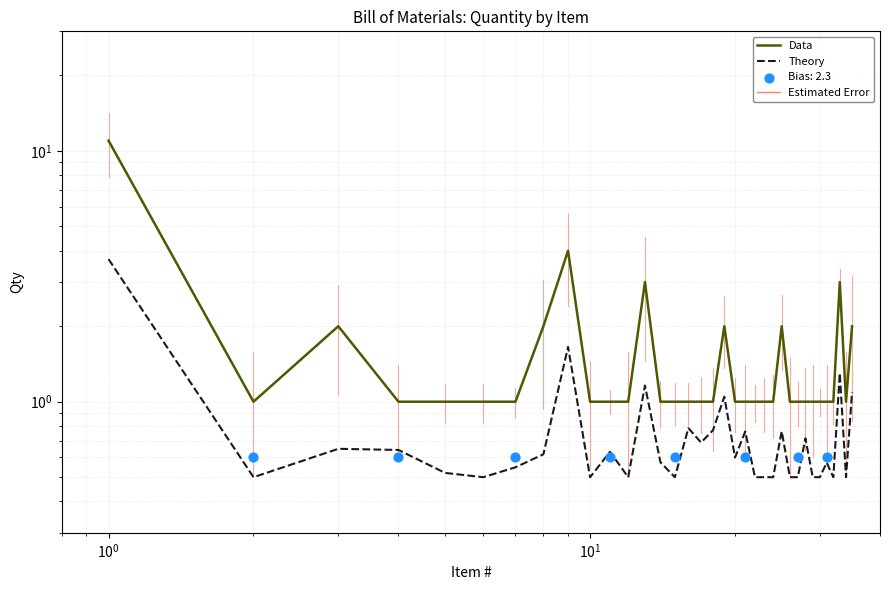

Which series has the largest total across all categories?

Data